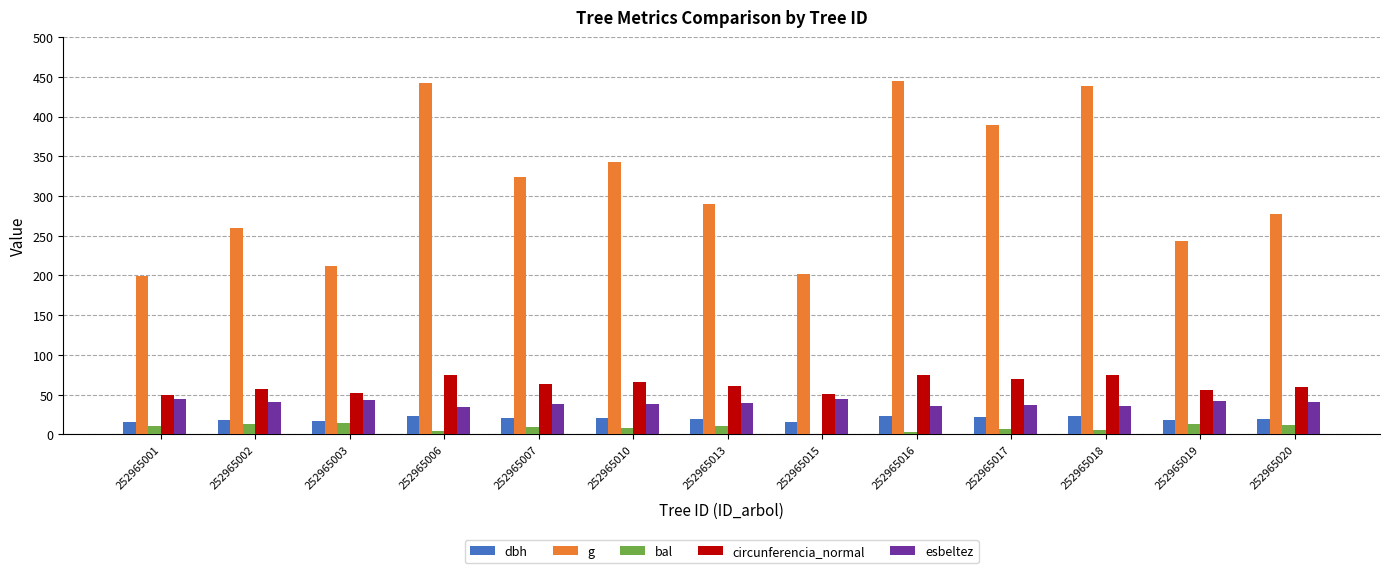

Is the value of bal at 252965006 greater than the value of dbh at 252965002?

No